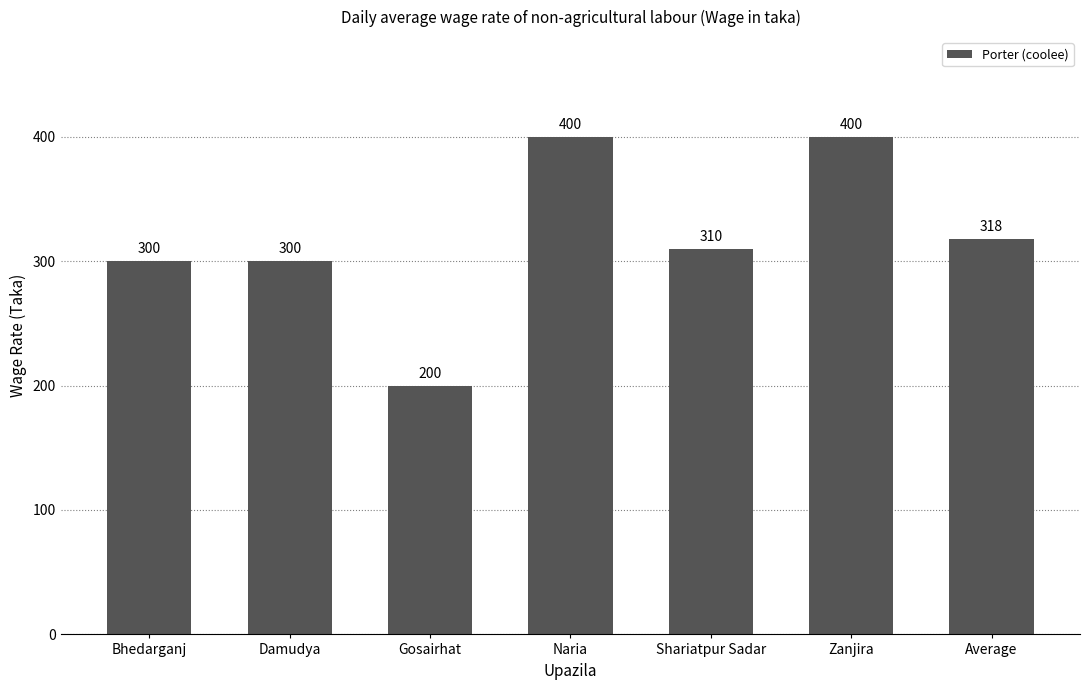

The chart shows a value of 200 at Gosairhat. True or false?

True